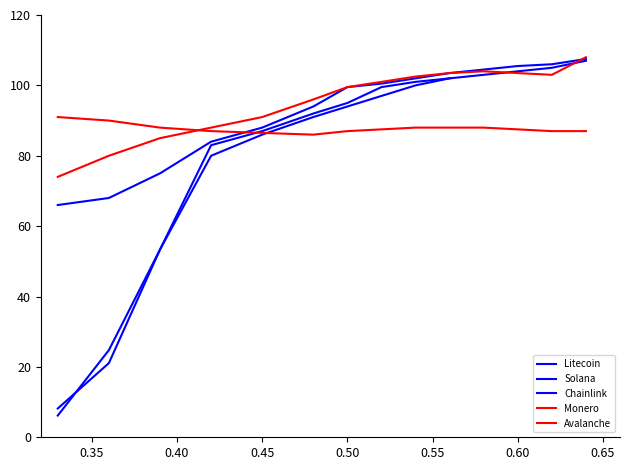

The value of Solana at 2 is 35.0. True or false?

False